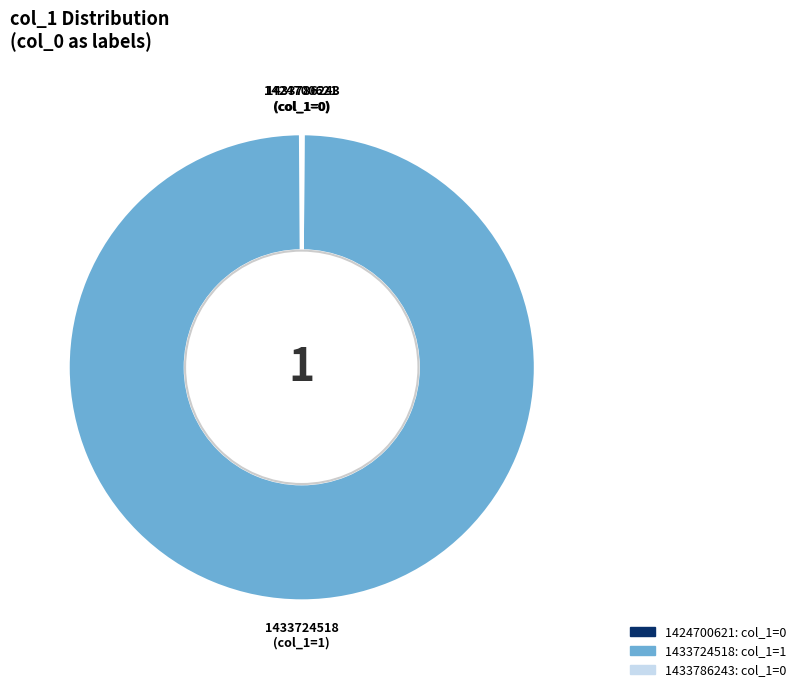

True or false: 1433724518 accounts for 100% of the total.

True